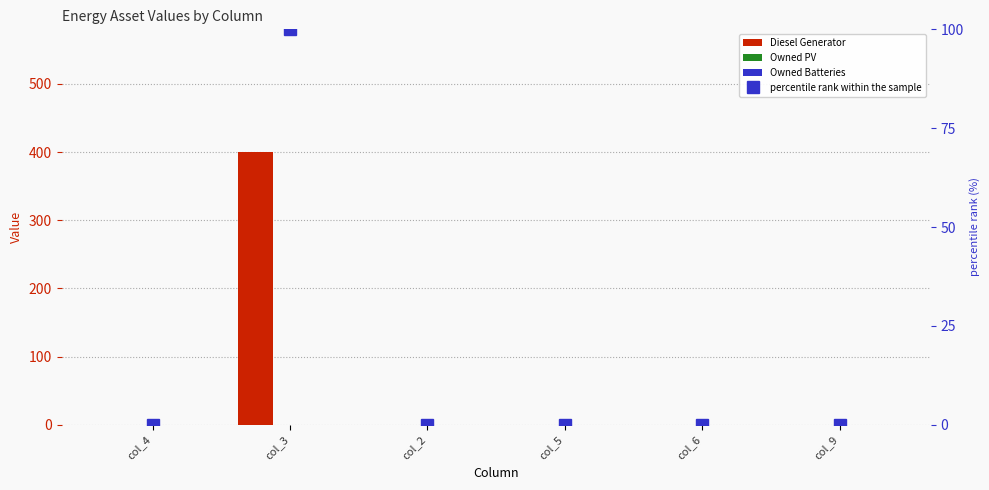

What position from the left is col_4?

1